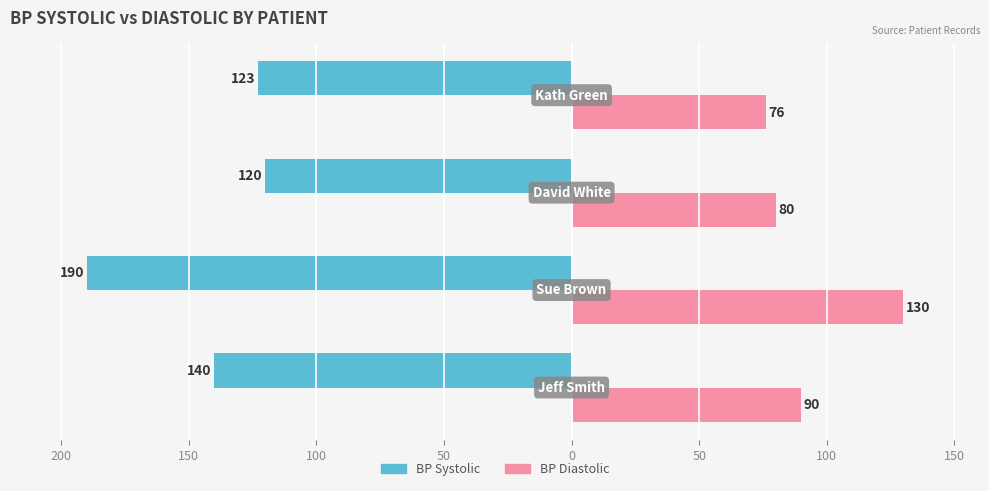

What are all the series names shown in the legend?

BP Systolic, BP Diastolic